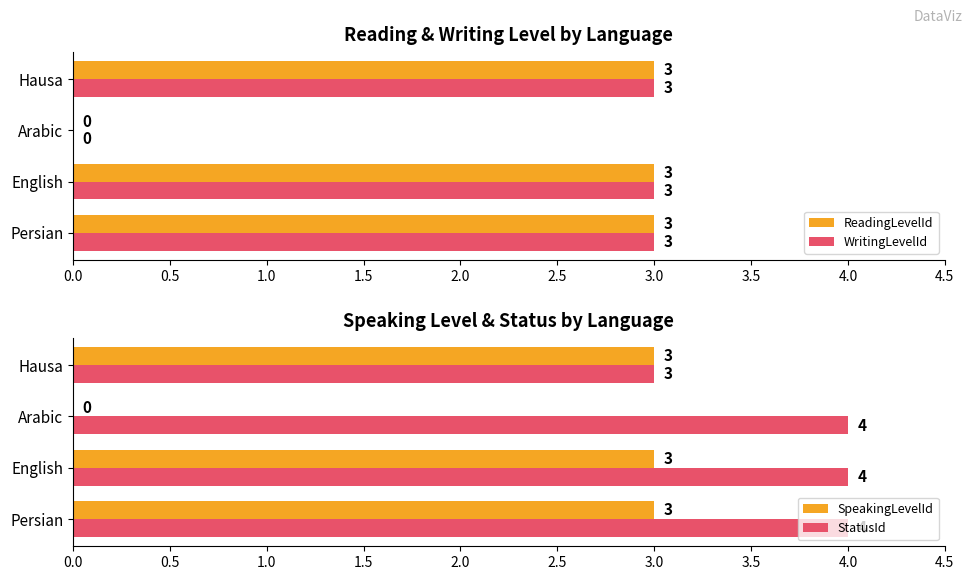

What is the spread (max minus min) of values at 0.0?

1